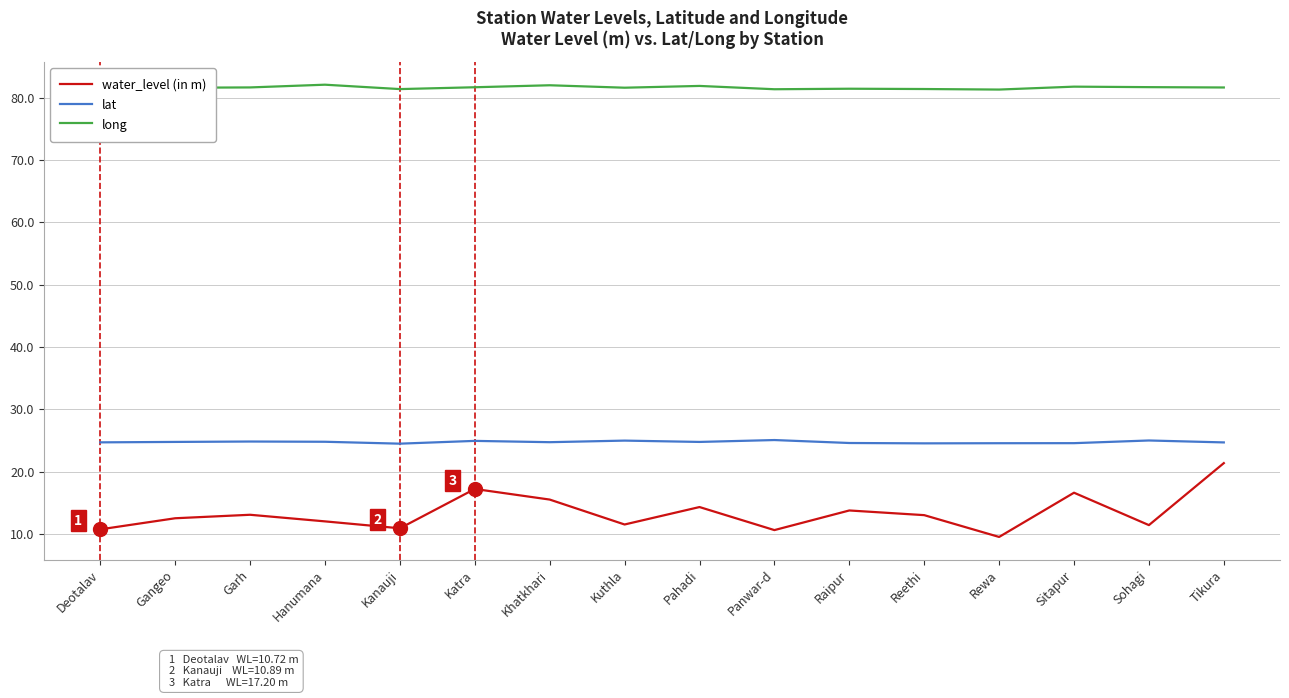

At how many categories does at least one series exceed 9?

16